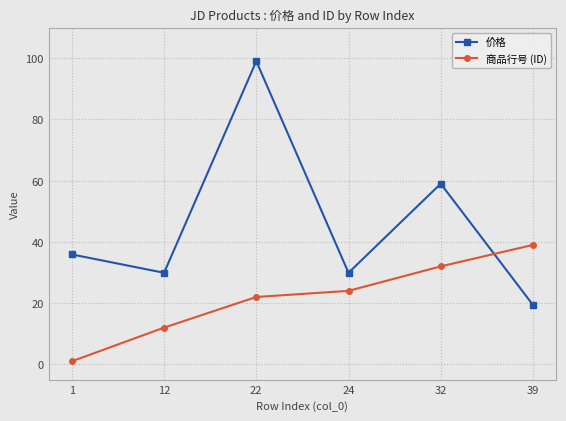

At which label does 价格 reach its peak?

22